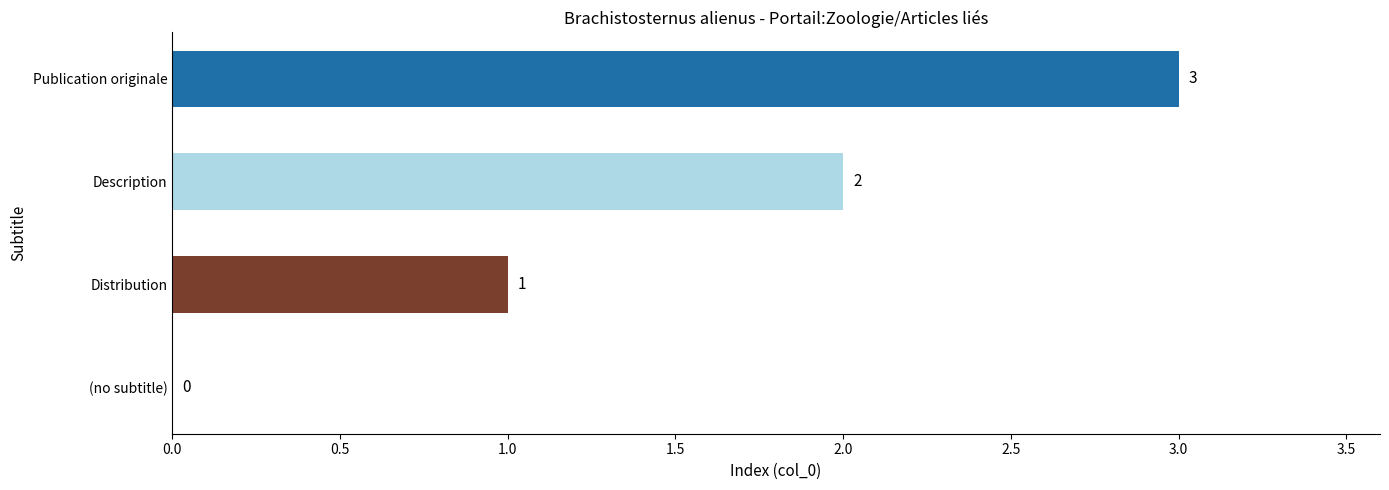

How many values are between 1 and 3?

3